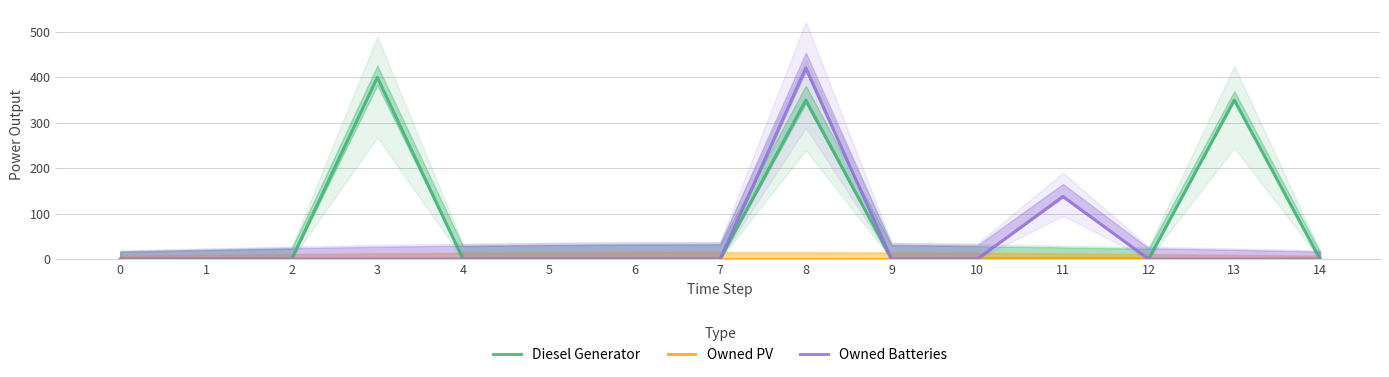

Rank the series by their average value, from highest to lowest.

Diesel Generator, Owned Batteries, Owned PV